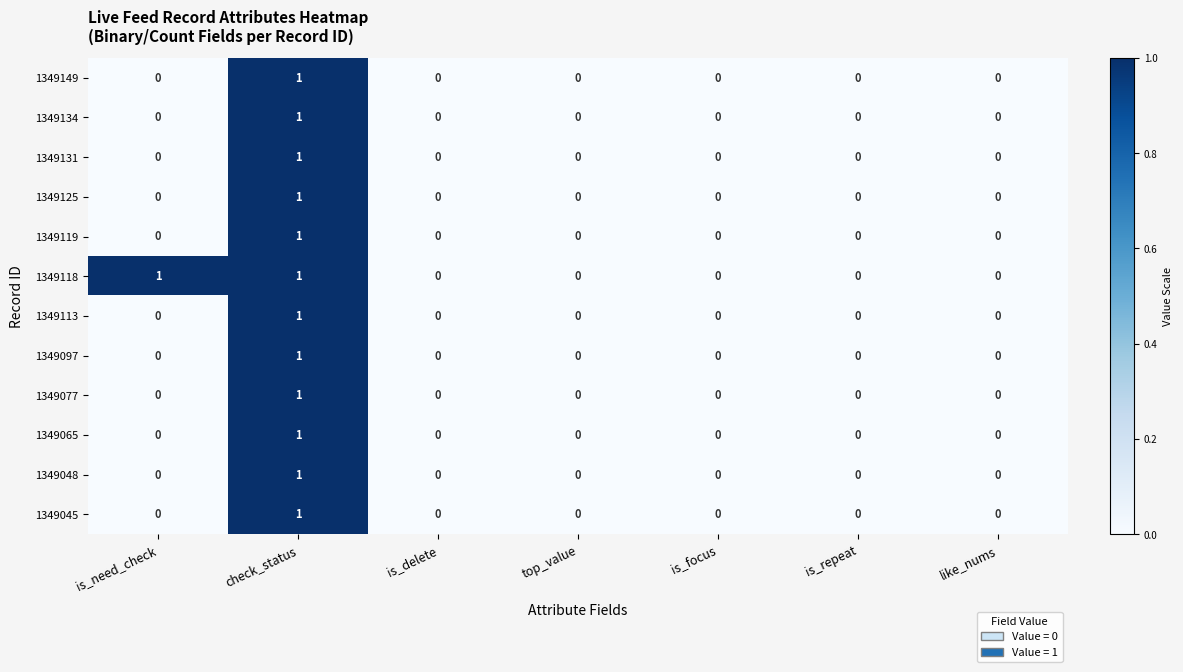

The 1349077 series shows -1 at is_repeat. True or false?

False